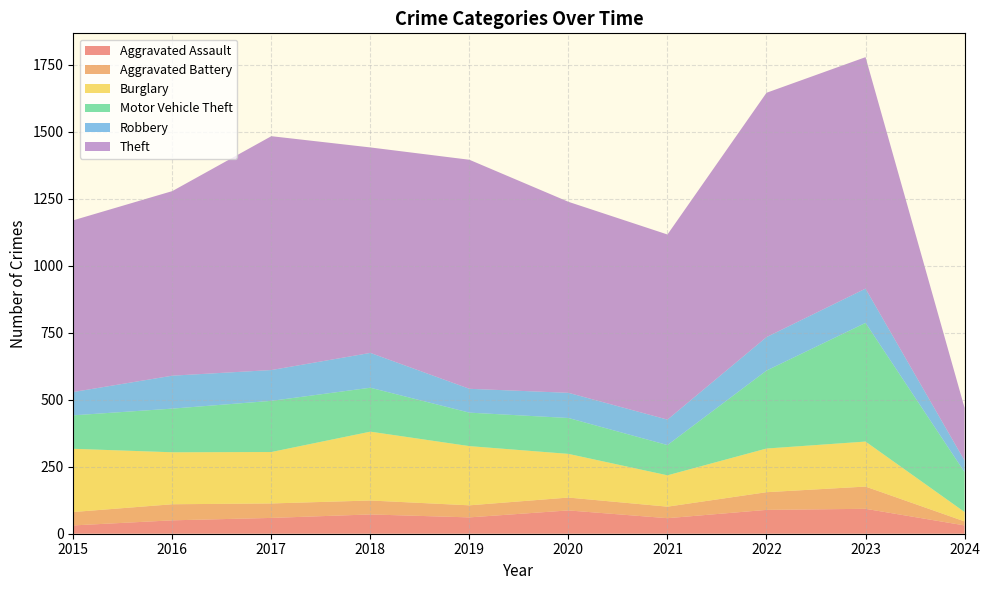

Reading left to right, extract all data points from this chart.

Aggravated Assault: 31	50	59	72	61	87	58	89	93	31
Aggravated Battery: 50	60	54	52	45	48	43	66	83	15
Burglary: 236	194	192	257	221	163	117	163	168	35
Motor Vehicle Theft: 125	163	191	164	125	134	113	291	443	149
Robbery: 87	123	115	130	89	94	95	125	128	43
Theft: 641	689	873	767	855	713	691	912	864	197